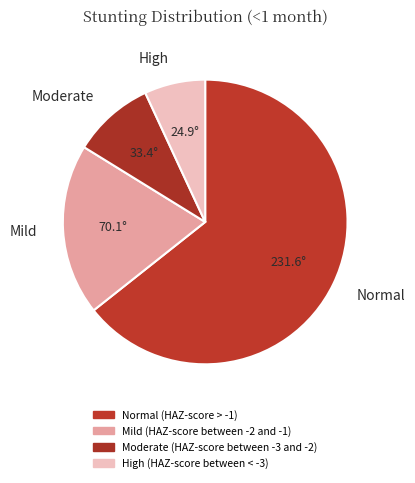

Is the sum of Normal and High greater than half?

Yes